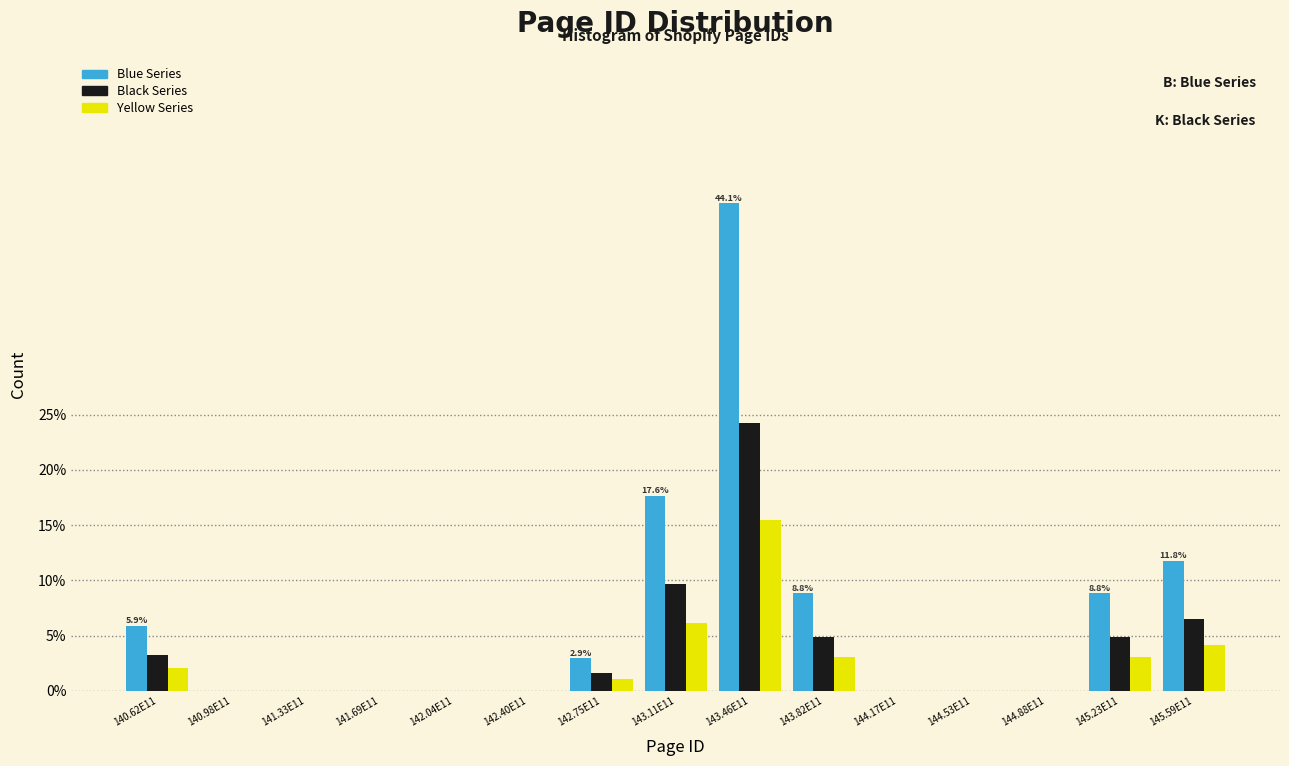

At which label is Blue Series closest to 22?

143.11E11